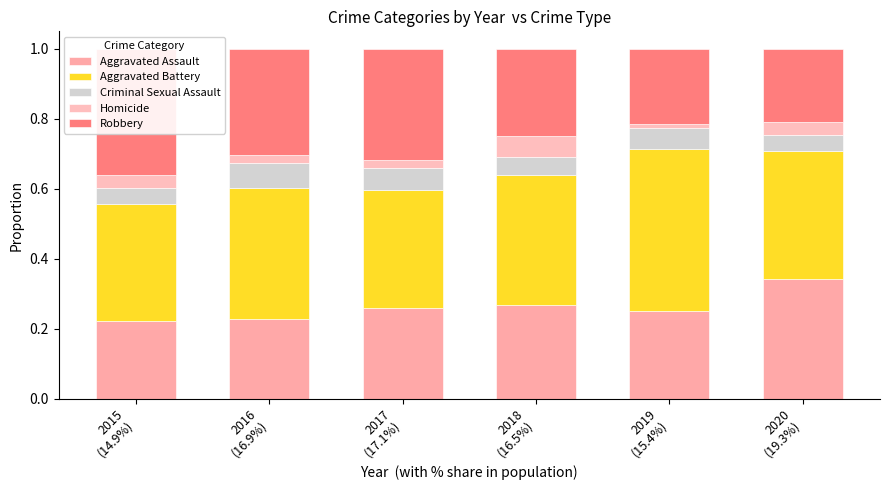

Which has a higher value, 2020
(19.3%) or 2017
(17.1%)?

2020
(19.3%)